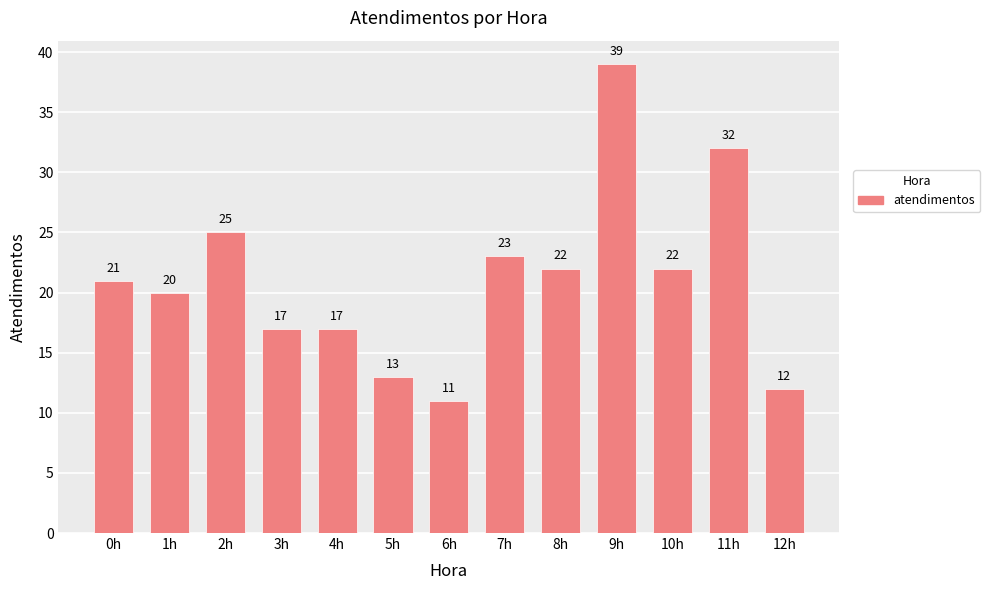

Reading left to right, transcribe all the data shown in this chart.

0h=21	1h=20	2h=25	3h=17	4h=17	5h=13	6h=11	7h=23	8h=22	9h=39	10h=22	11h=32	12h=12